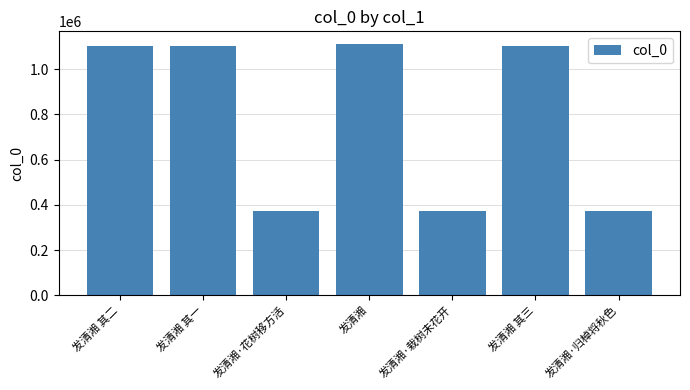

The value at 发清湘·归棹将秋色 is 373067. True or false?

True